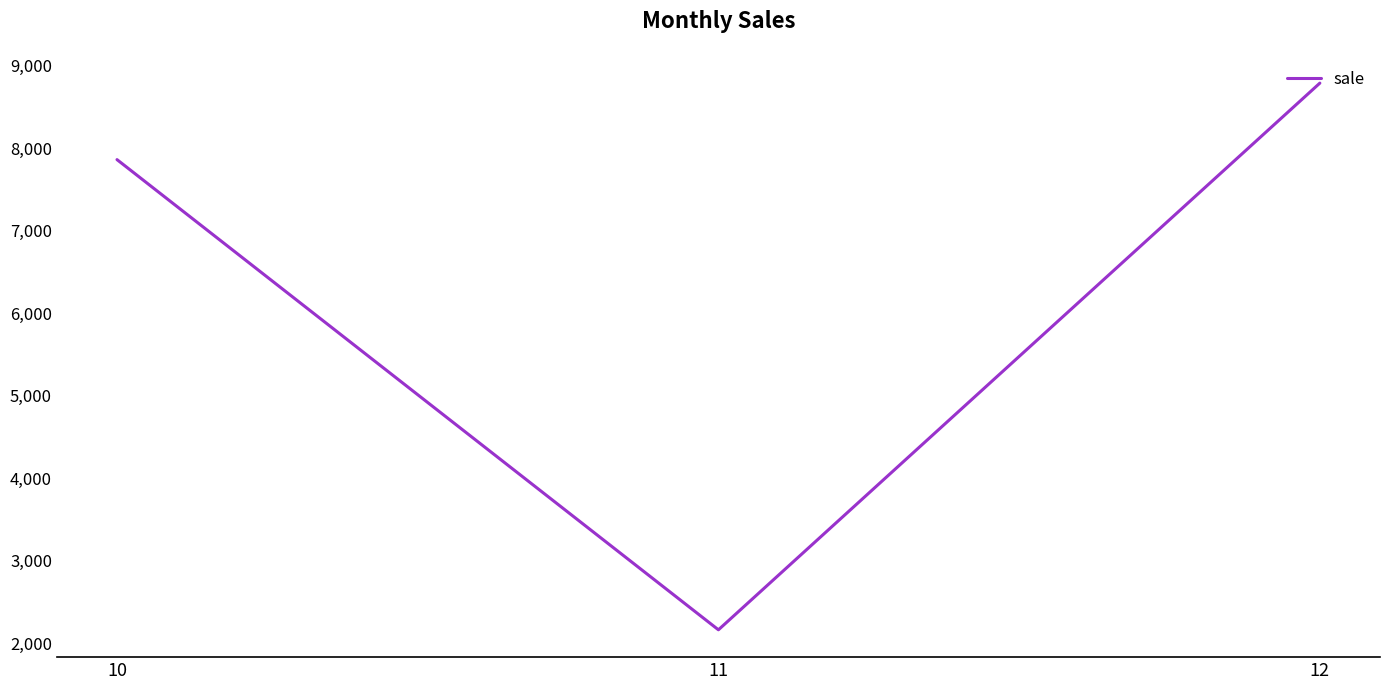

What is the sum of all values?

18816